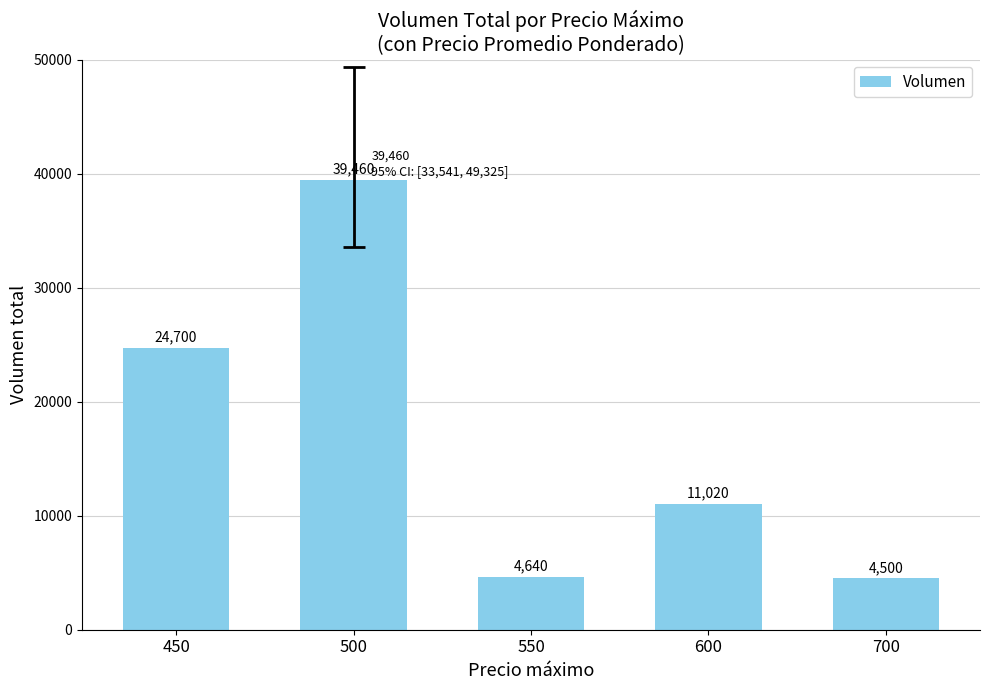

Reading right to left, transcribe all the data shown in this chart.

4500	11020	4640	39460	24700